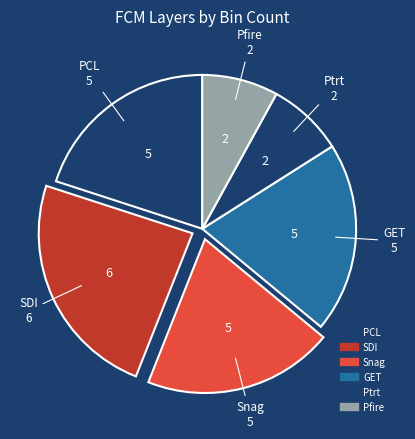

How many slices are in this pie chart?

6